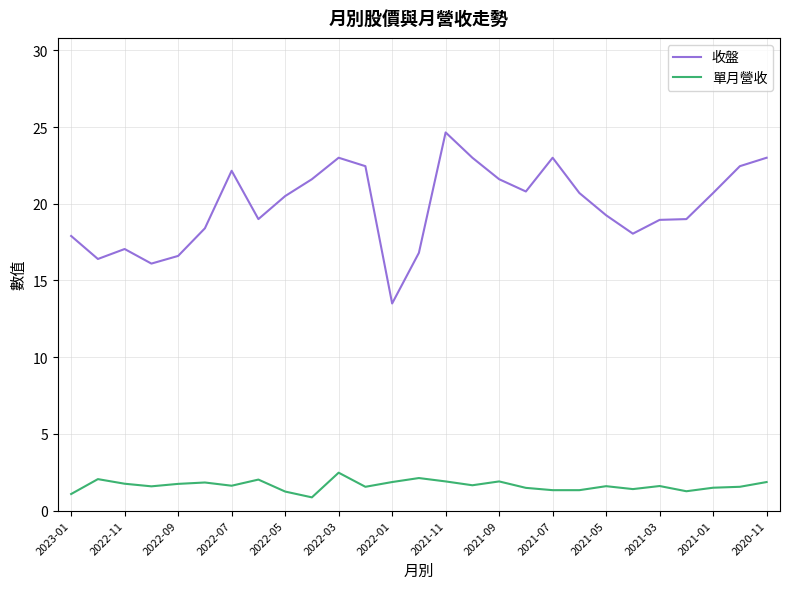

What is the highest value of the 單月營收 series?

2.5